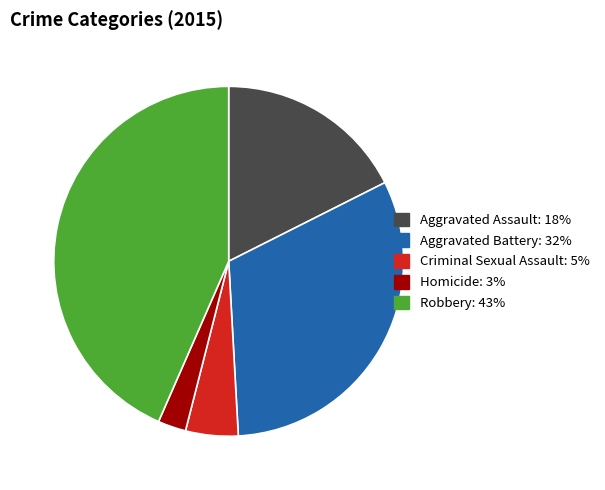

Is it true that Aggravated Battery is 32% of the pie?

True